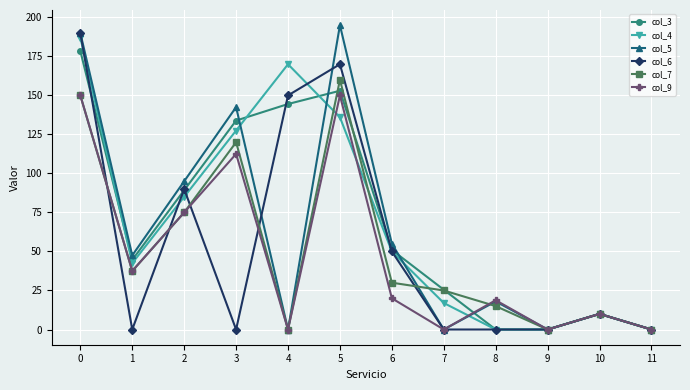

How many series are shown in this chart?

6